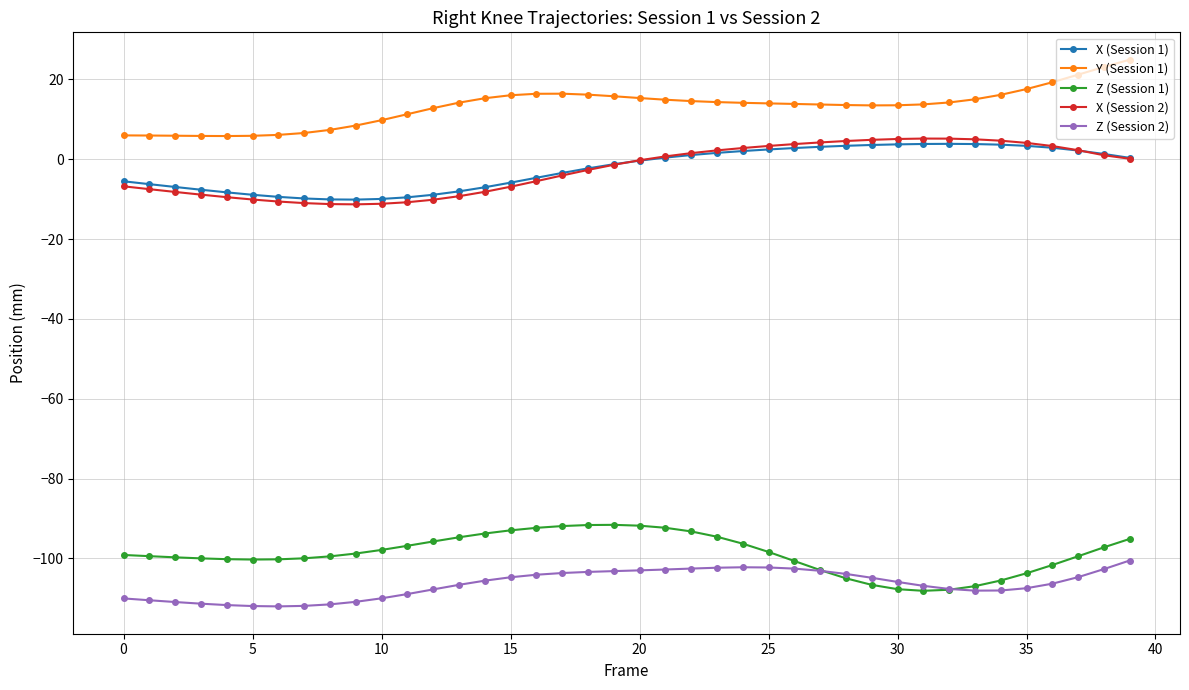

What are all the series names shown in the legend?

X (Session 1), Y (Session 1), Z (Session 1), X (Session 2), Z (Session 2)